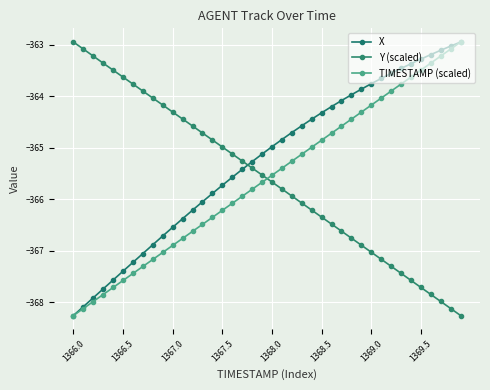

At which label is Y (scaled) closest to -365?

1367.5